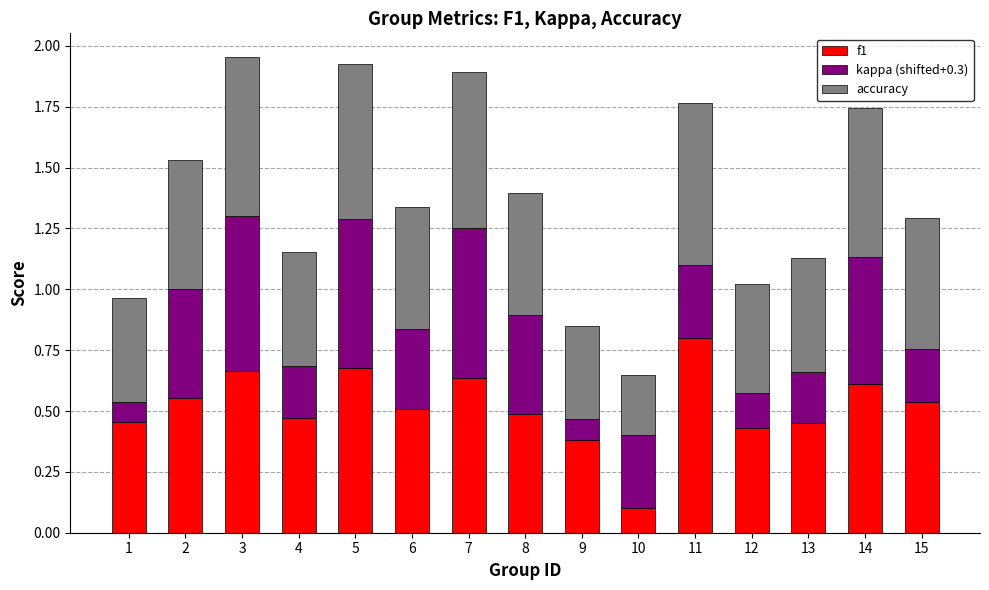

What is the sum of all f1 values?

7.8